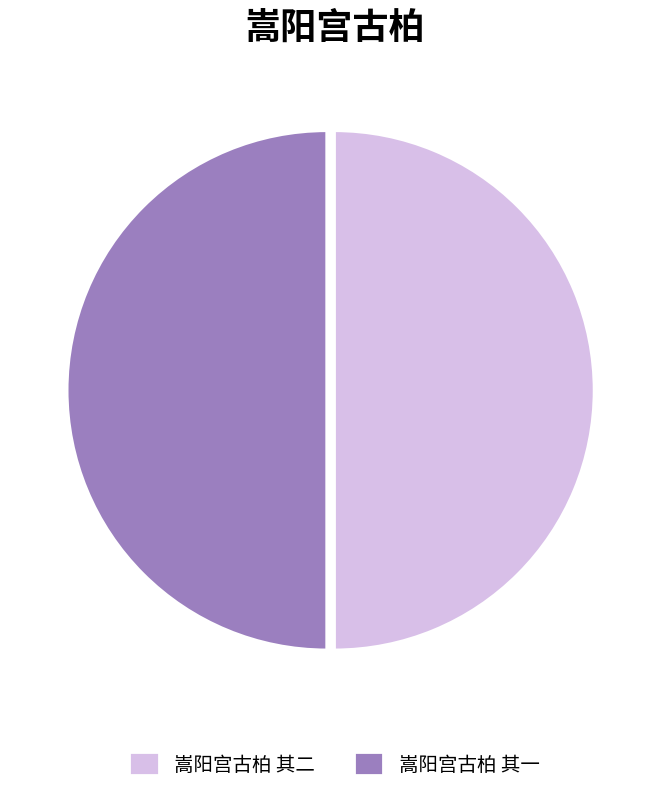

Is the sum of 嵩阳宫古柏 其一 and 嵩阳宫古柏 其二 greater than half?

Yes